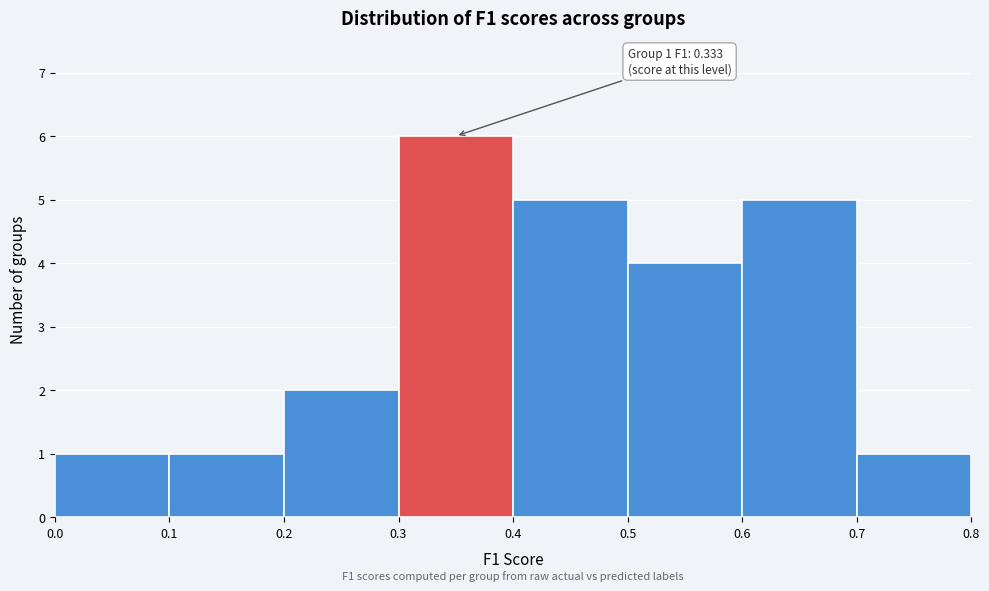

Which range on the x-axis has the tallest bar?

0.3 to 0.4